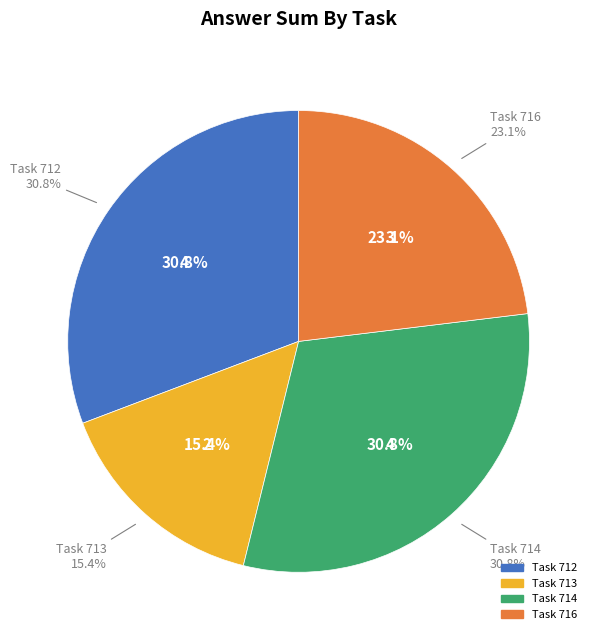

True or false: 711 accounts for 1% of the total.

False